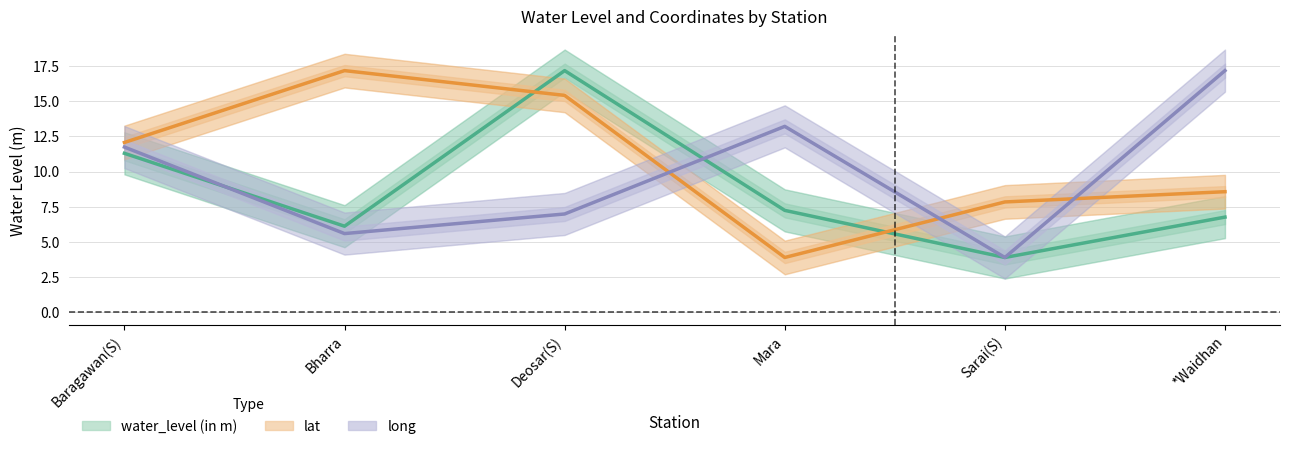

What is the difference between the long values at *Waidhan and Baragawan(S)?

5.5